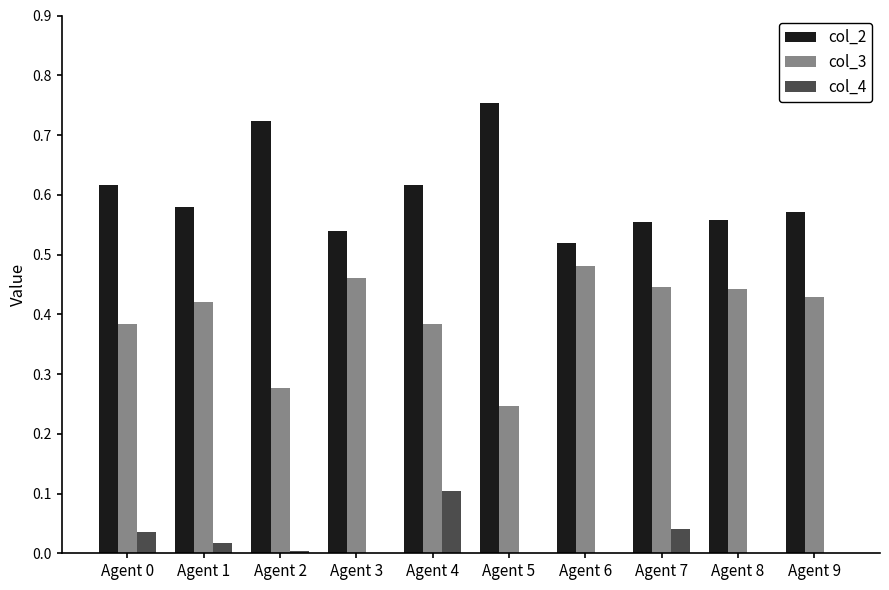

At which category is the sum across all series the highest?

Agent 4